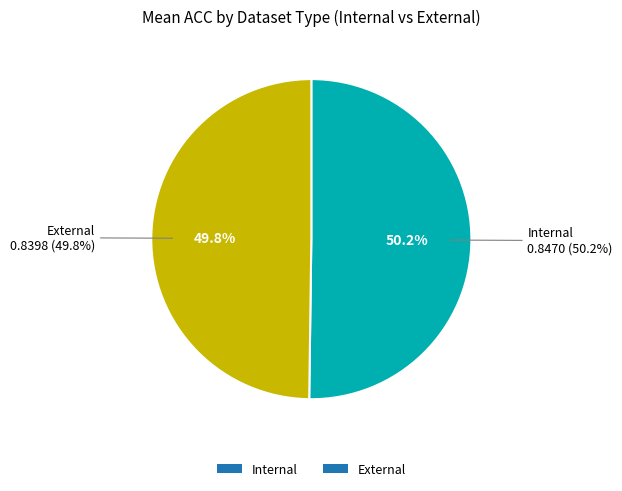

Combined, do Internal and External account for over 50%?

Yes